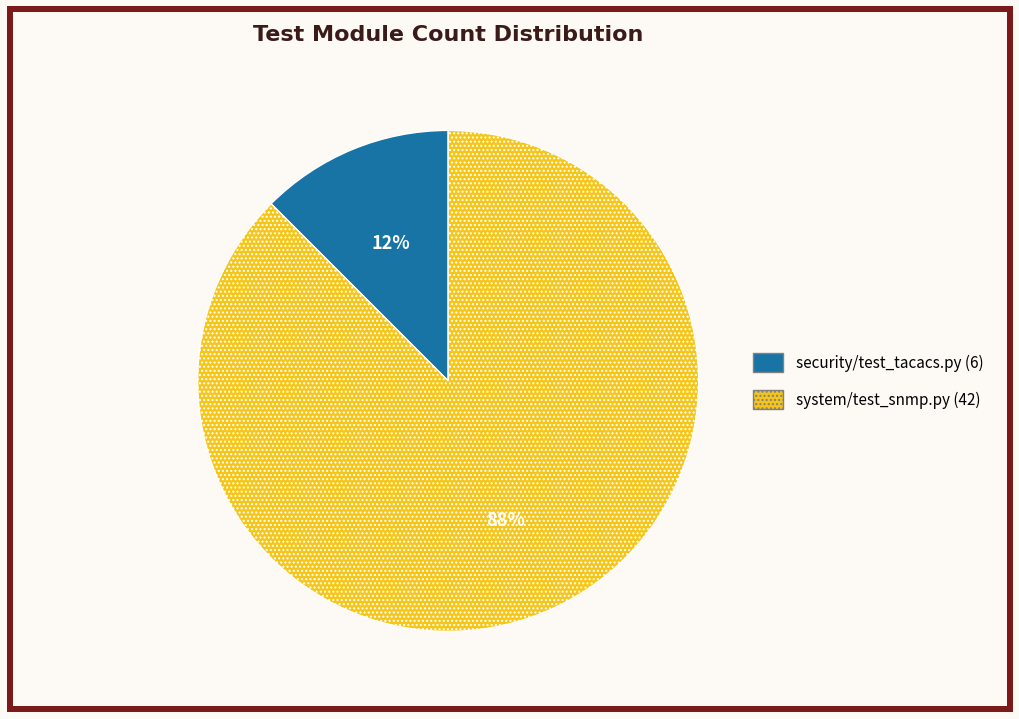

Do security/test_tacacs.py (6) and system/test_snmp.py (42) together represent more than half of the pie?

Yes